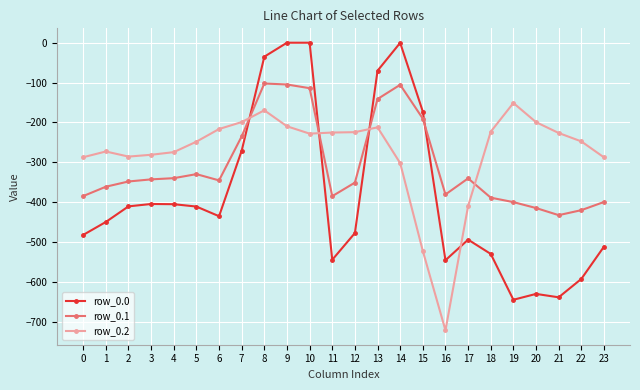

Is the value of row_0.2 at 7 greater than the value of row_0.0 at 16?

Yes